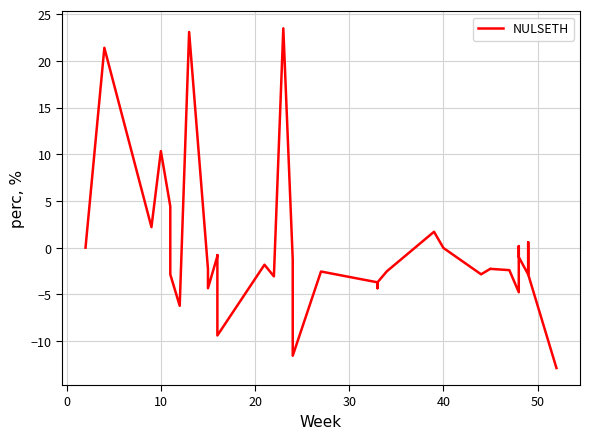

Count the number of categories in the chart.

37